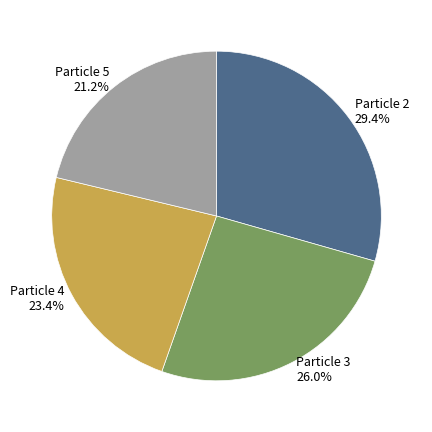

Is there any slice that represents more than half of the pie?

No